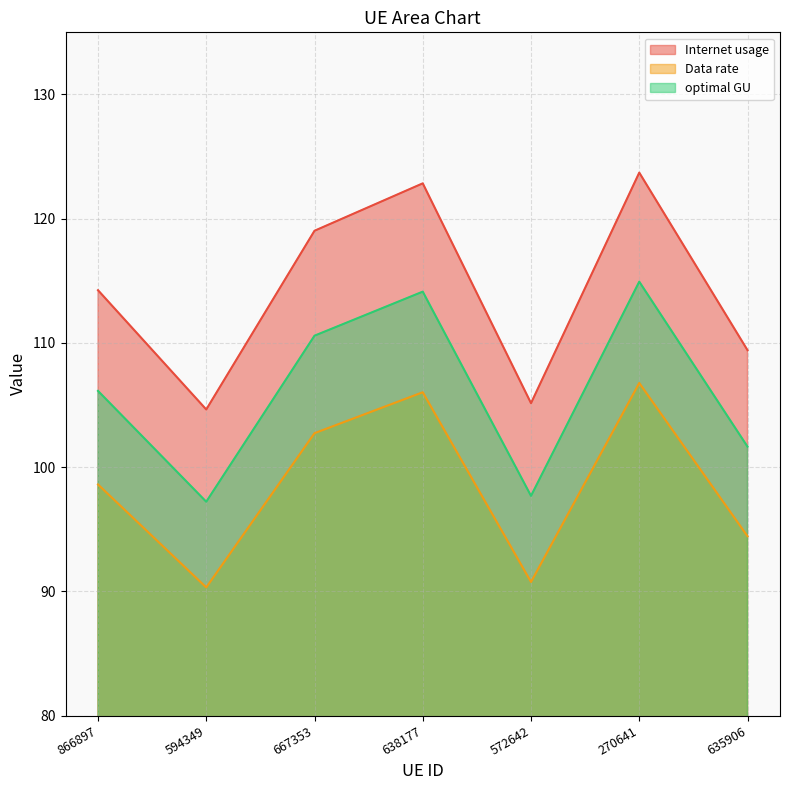

At which category is the sum across all series the highest?

270641